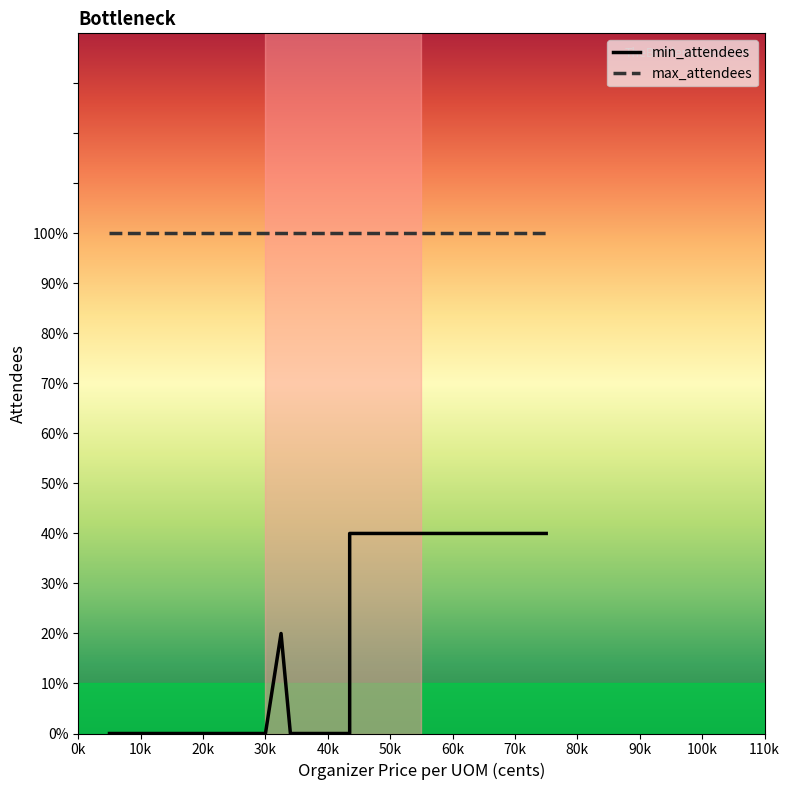

True or false: min_attendees has a value of 0 at 10k.

True